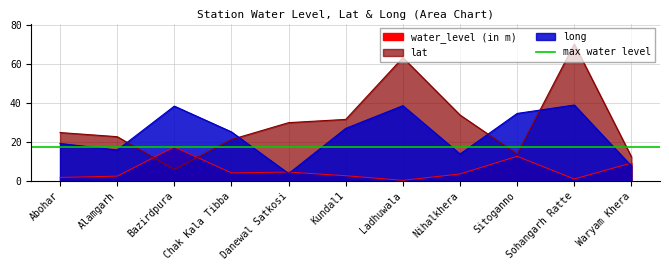

At which category does long reach its first local peak?

Bazirdpura